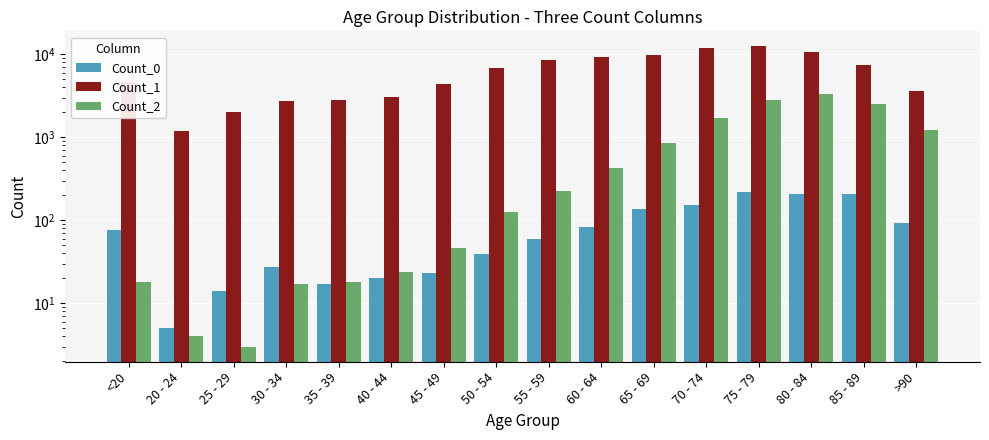

Where does the Count_0 series first go above 77?

60 - 64